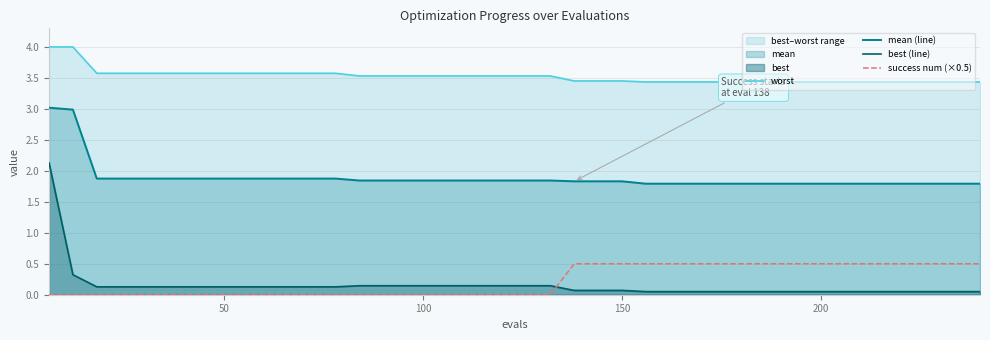

True or false: success num (×0.5) and mean (line) intersect in this chart.

False